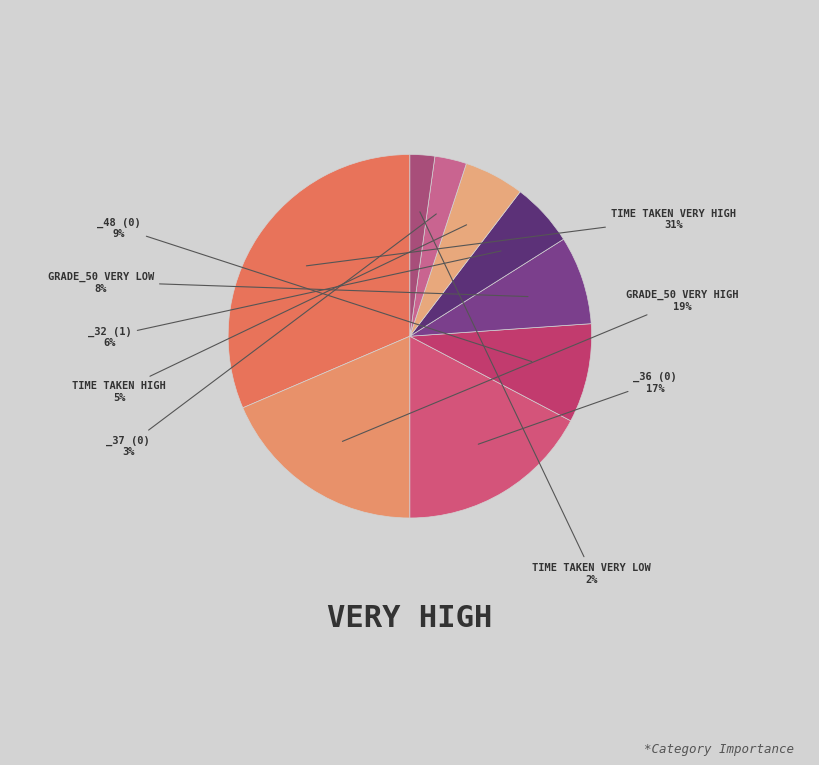

How many segments does this pie chart have?

9